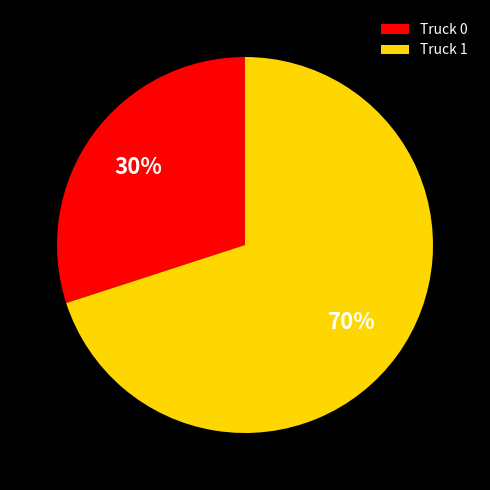

Is it true that Truck 1 is 70% of the pie?

True